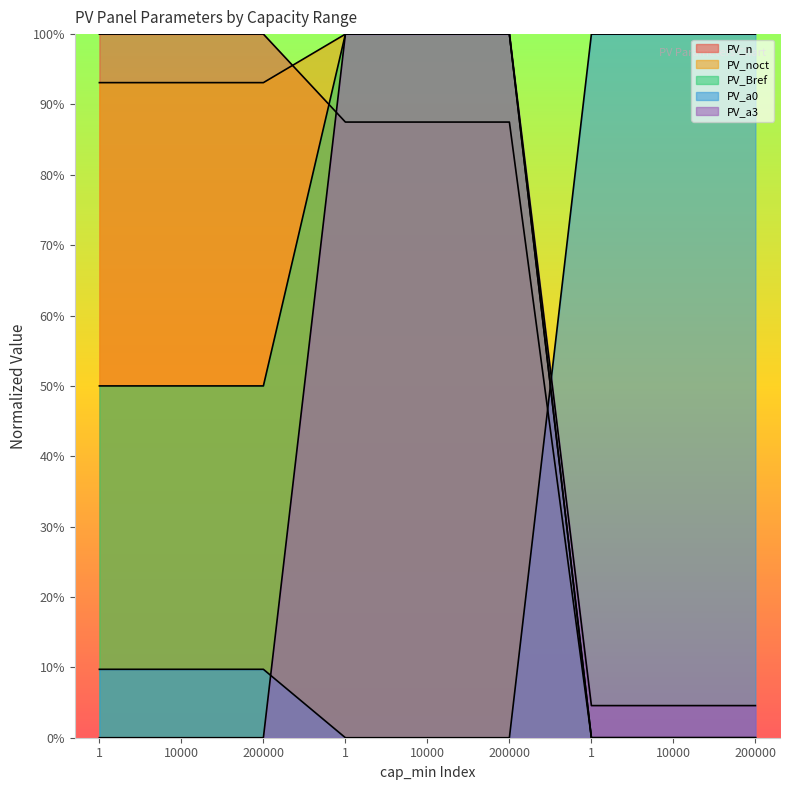

What is the difference between the maximum and minimum values in the PV_Bref series?

1.0